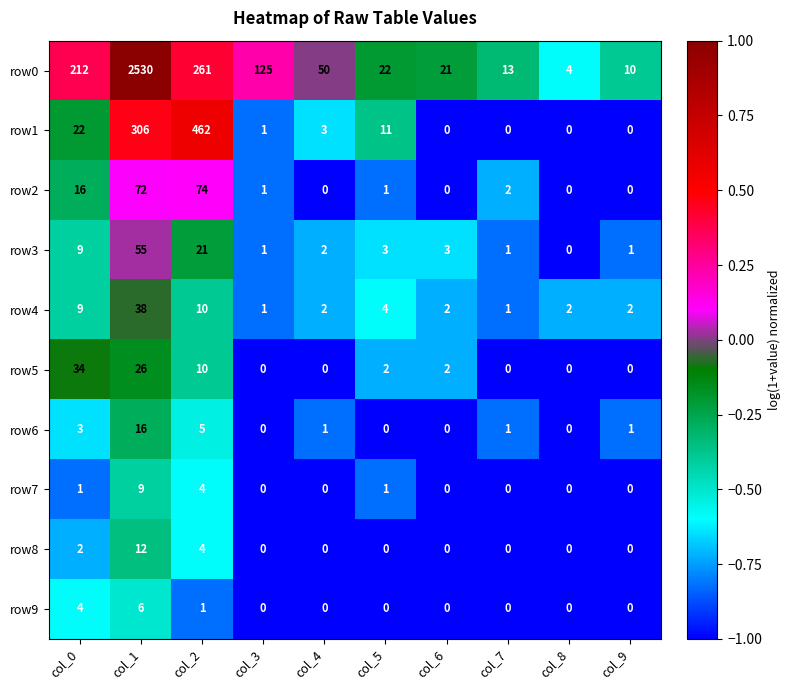

At which label is row8 closest to 6?

col_2